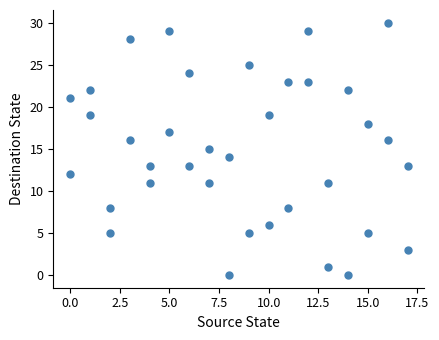

What is the range of Y values (max minus min)?

30